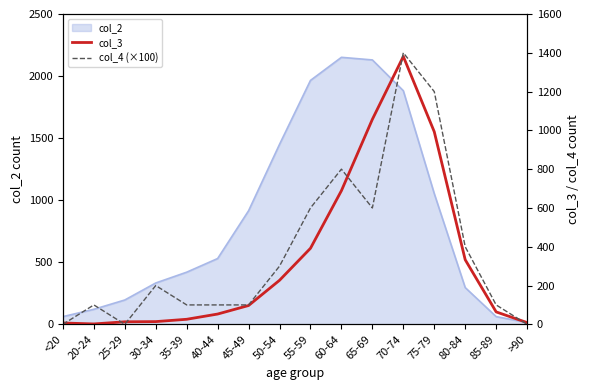

At which category does col_4 (×100) reach its first local valley?

25-29